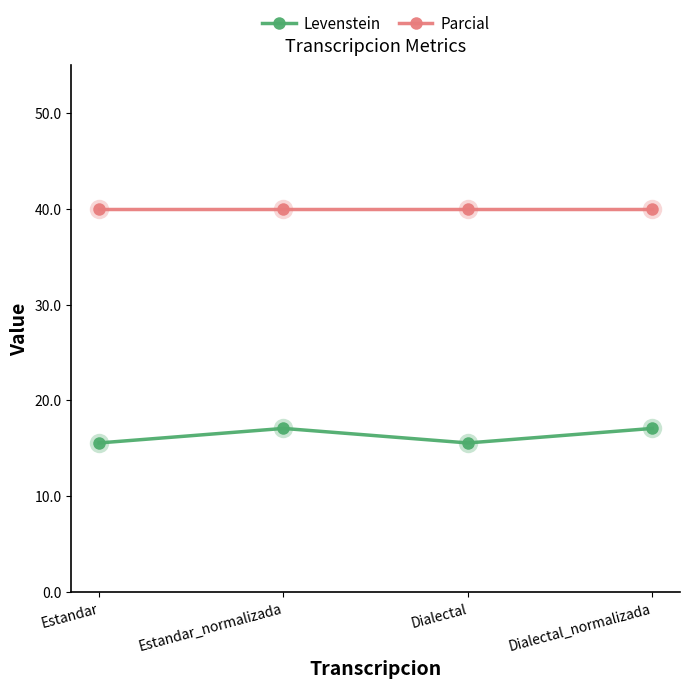

At how many categories does at least one series exceed 27?

4